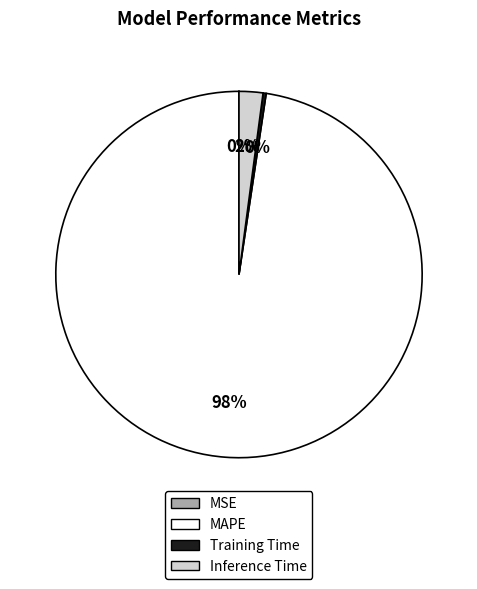

The Inference Time slice represents 17% of the pie. True or false?

False